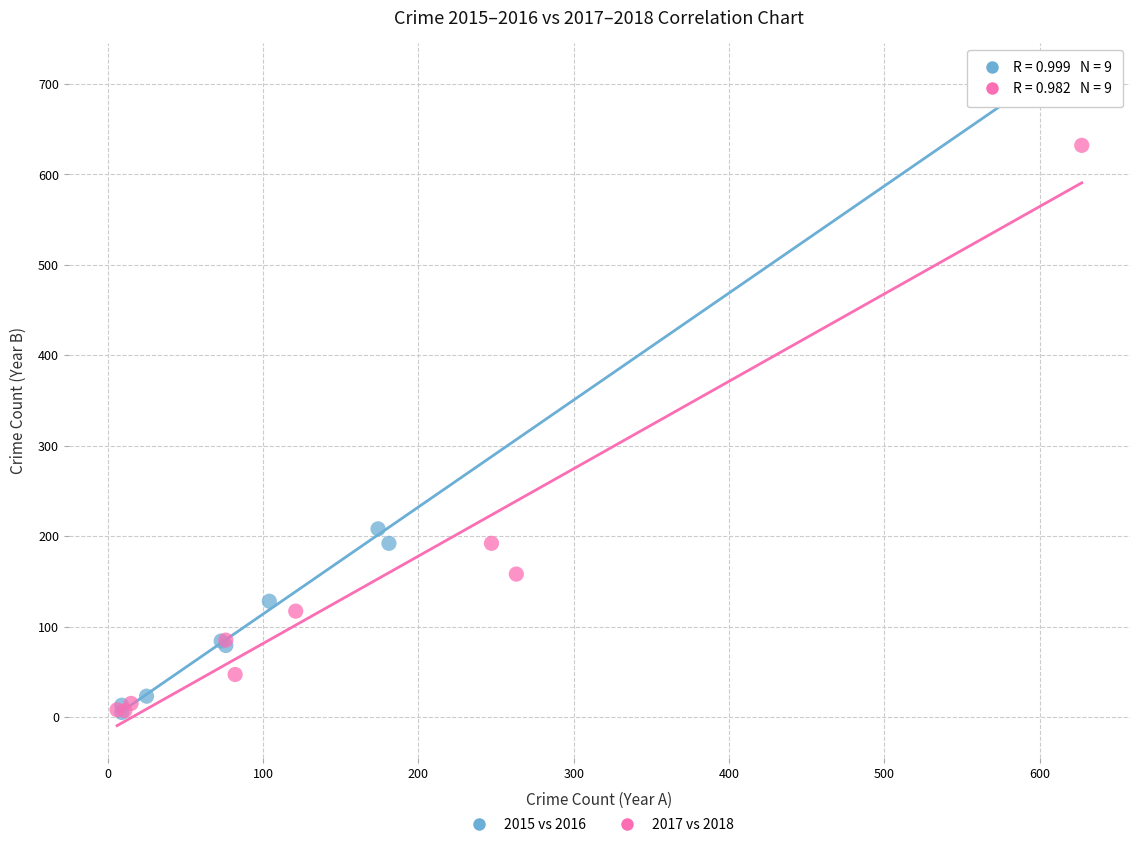

Which series reaches the maximum Y coordinate?

2015 vs 2016